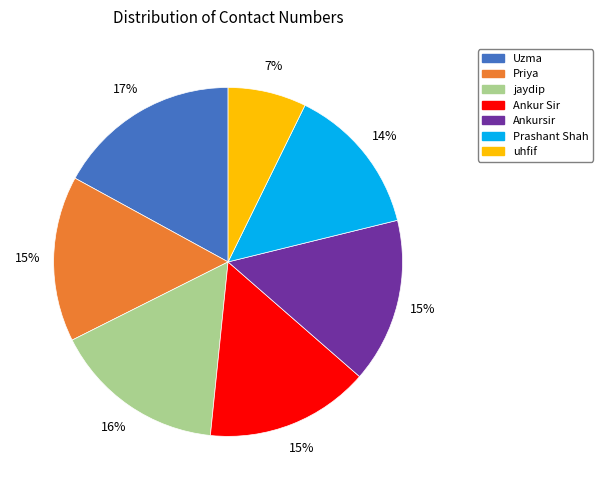

To the nearest percent, what portion does Prashant Shah represent?

14%